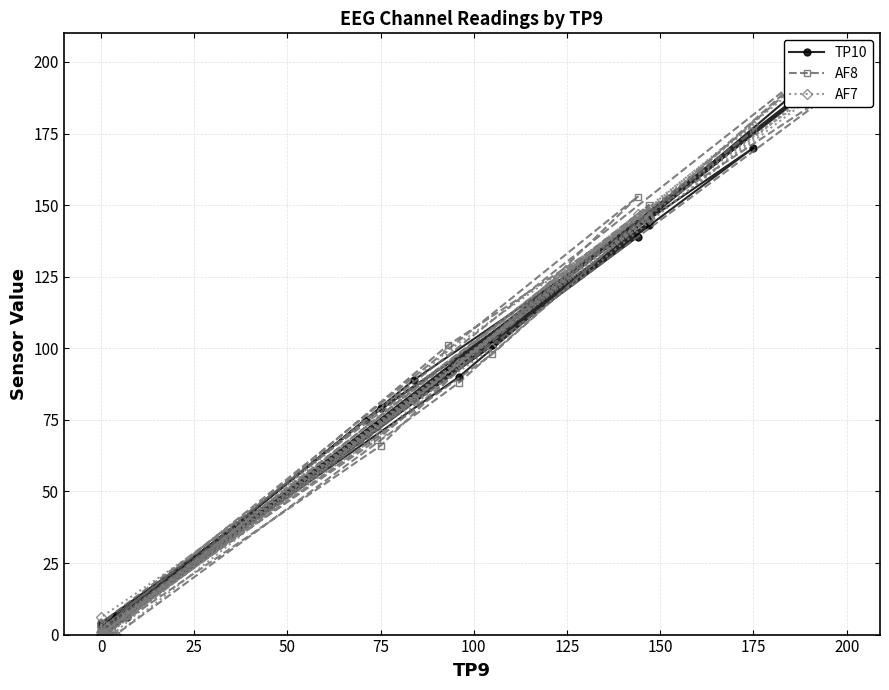

Reading left to right, extract all data points from this chart.

TP10: 199	90	6	0	0	170	89	1	0	0	139	79	2	0	0	144	73	4	0	0	191	101	3	0	0	199	92	4	0	0	143	75	2	0	0	6	0	0	0
AF8: 202	88	0	1	4	176	82	0	0	2	153	66	0	0	1	149	68	1	1	2	197	98	0	0	0	192	101	2	0	0	150	68	1	1	0	7	0	0	0
AF7: 200	95	0	0	0	178	82	0	0	0	147	70	3	0	0	146	74	1	0	0	189	100	6	0	0	196	99	0	0	0	145	75	0	0	0	7	0	0	0